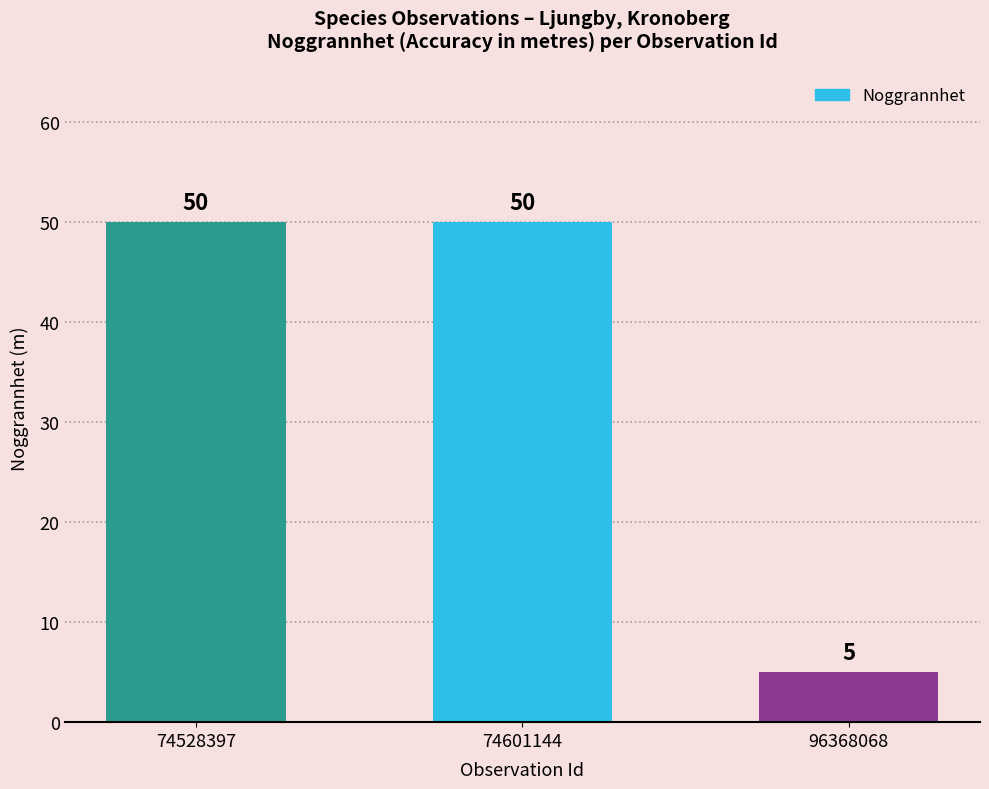

What is the smallest value displayed?

5